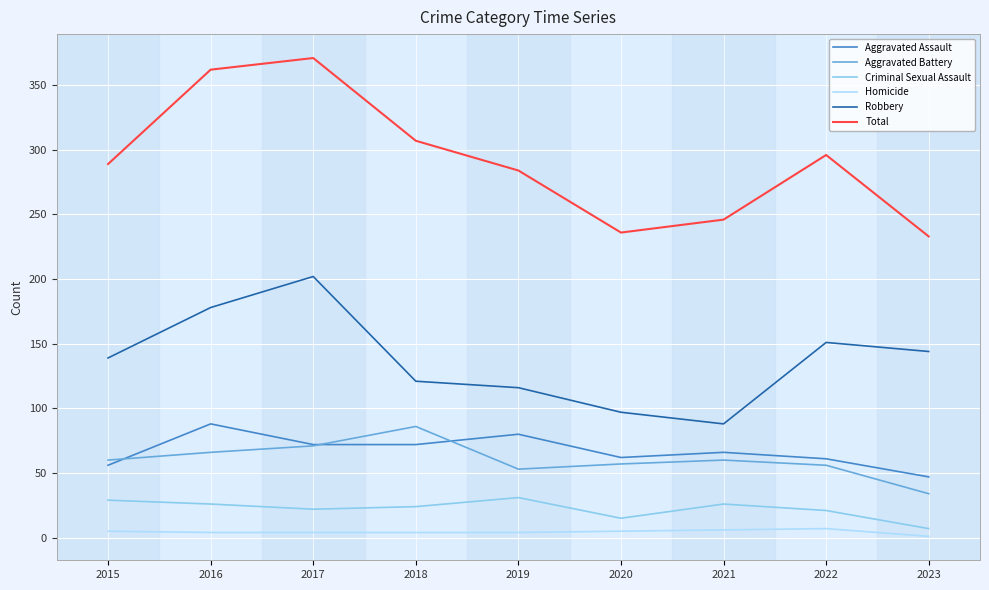

True or false: Aggravated Battery and Aggravated Assault cross at least once.

True